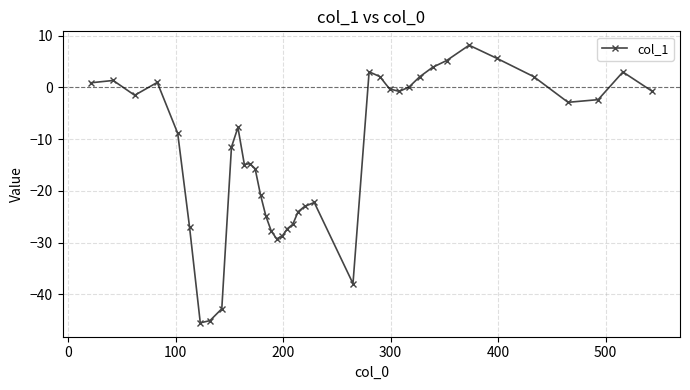

What is the value of the 5th point from the left?

-8.9